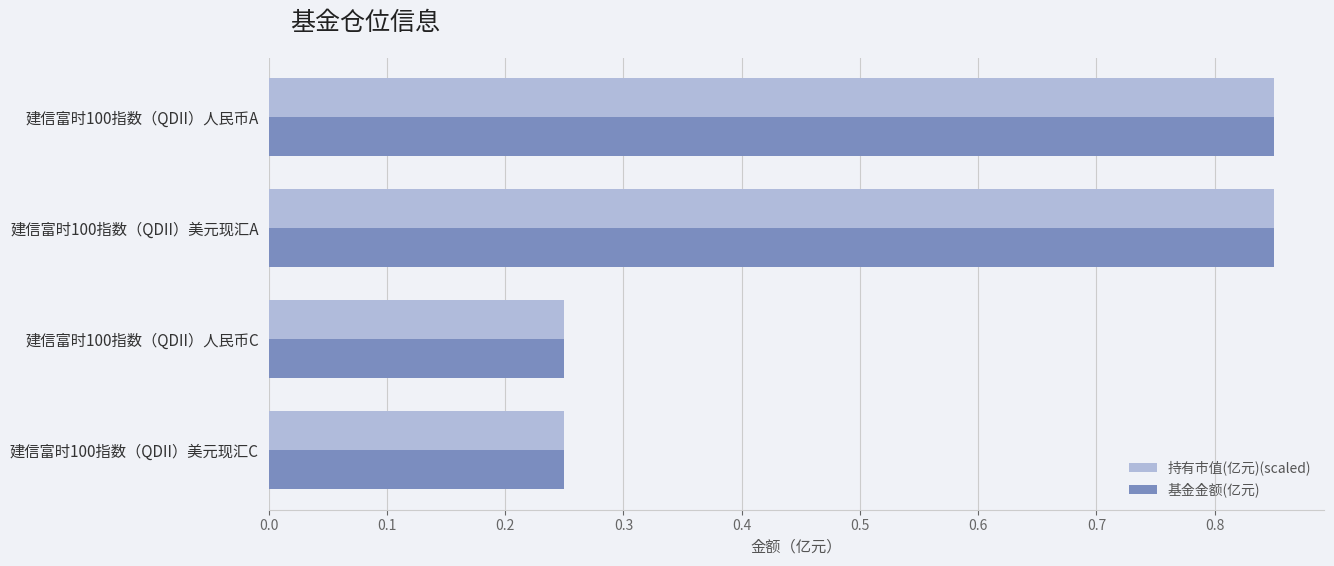

Which series has the largest range (max minus min)?

持有市值(亿元)(scaled)